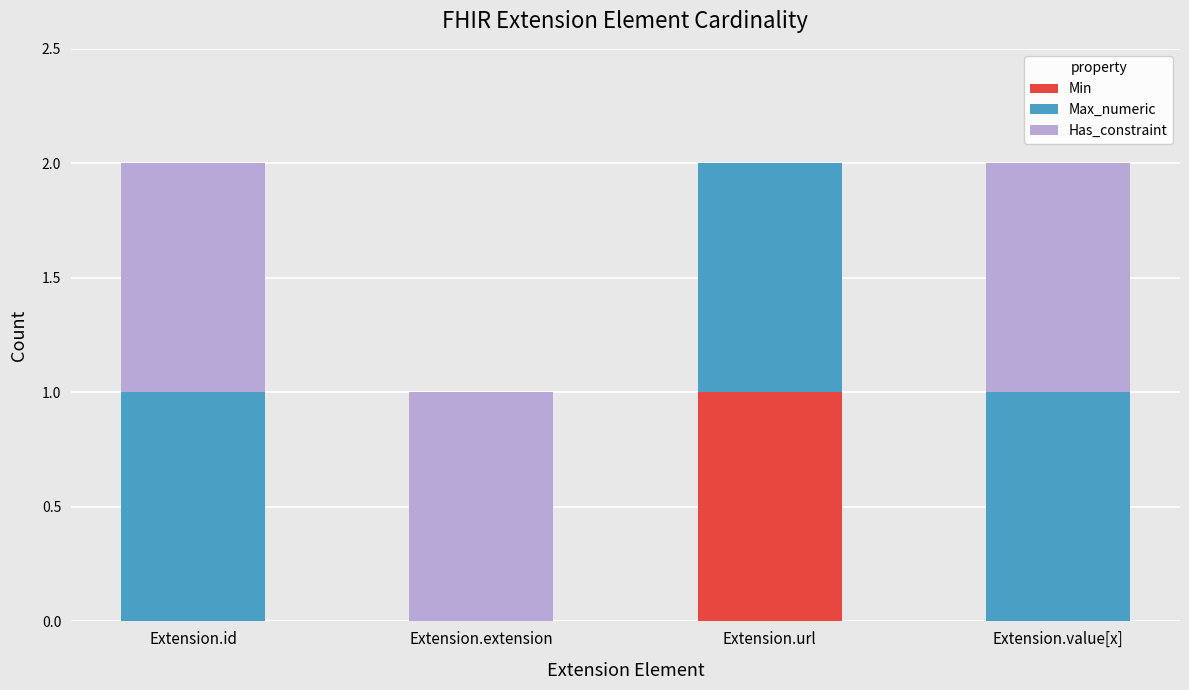

At which label does Min reach its peak?

Extension.url